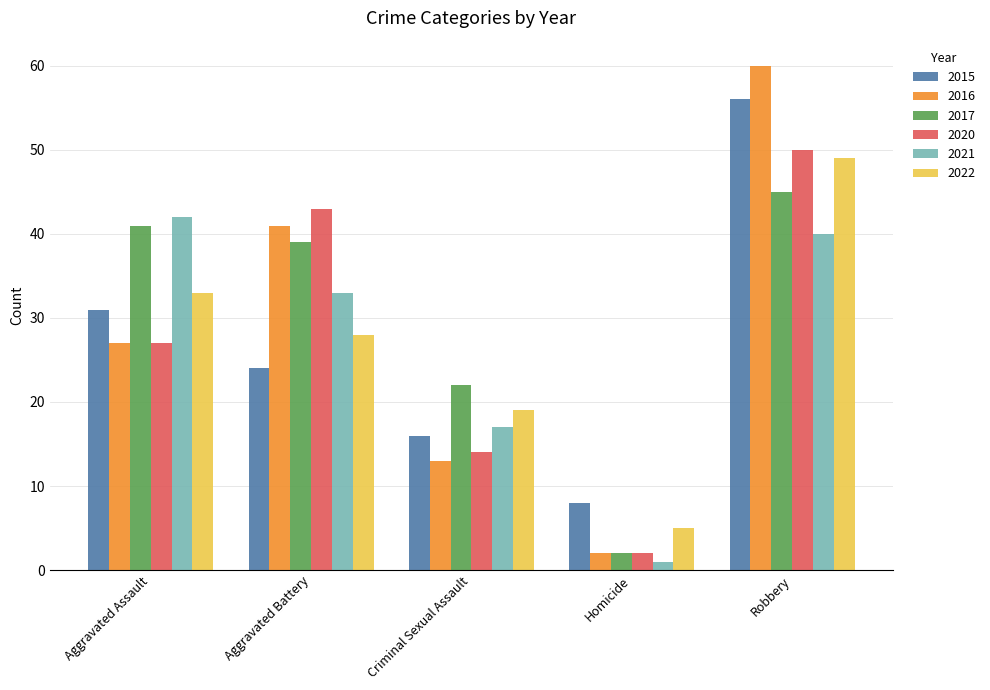

Read the 2015 value at Aggravated Assault, to the nearest 10.

30